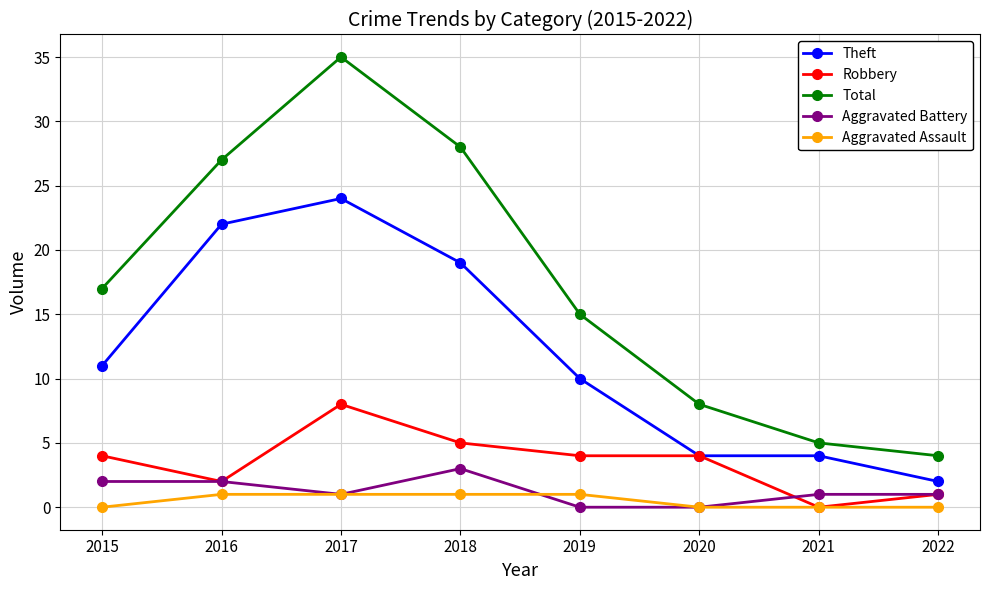

True or false: Aggravated Assault and Total intersect in this chart.

False